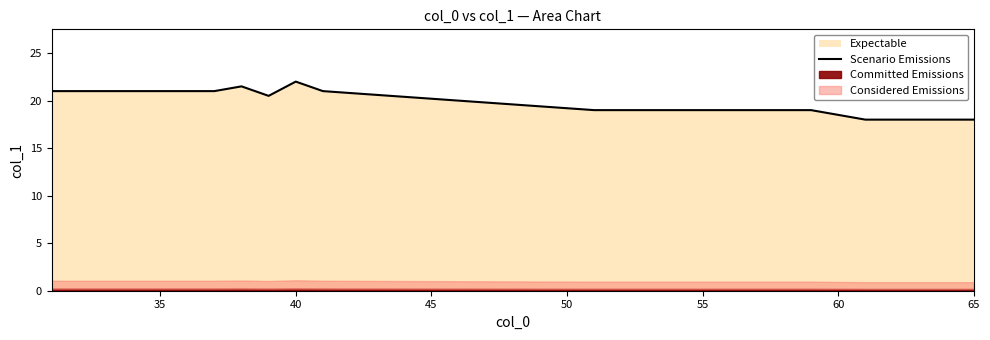

What is the maximum value for Scenario Emissions?

22.0